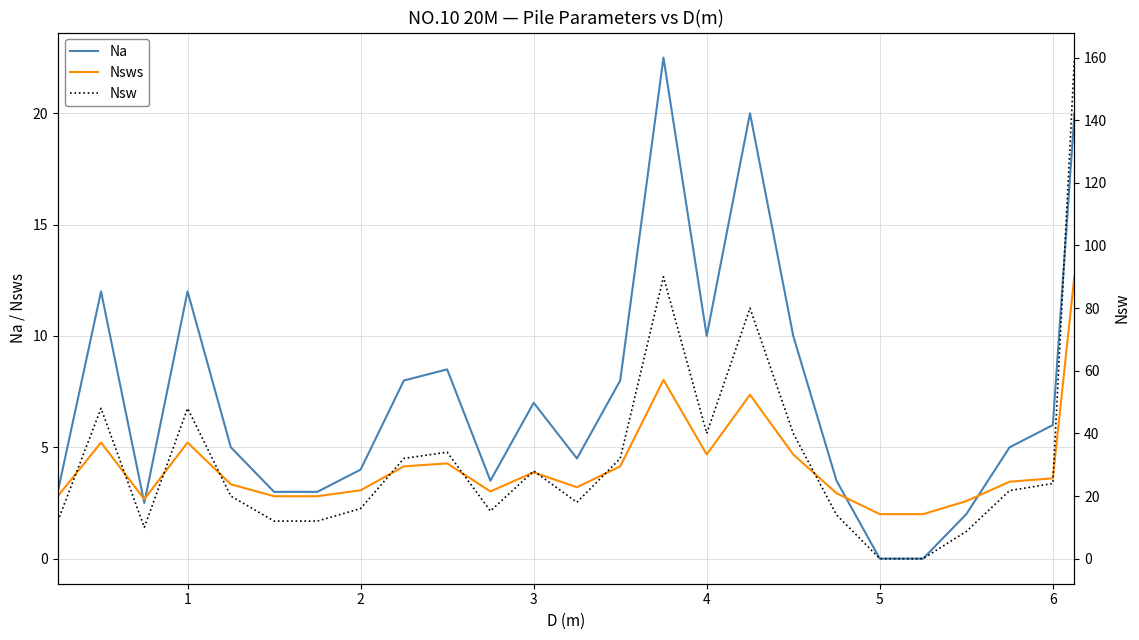

What is the sum of all Na values?

183.0